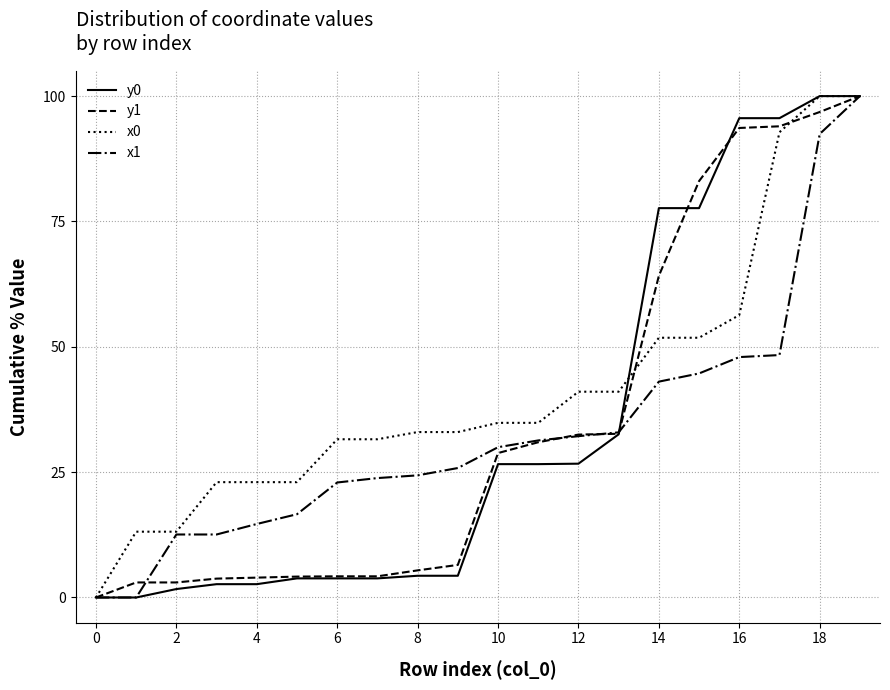

Which series has the largest total across all categories?

x0